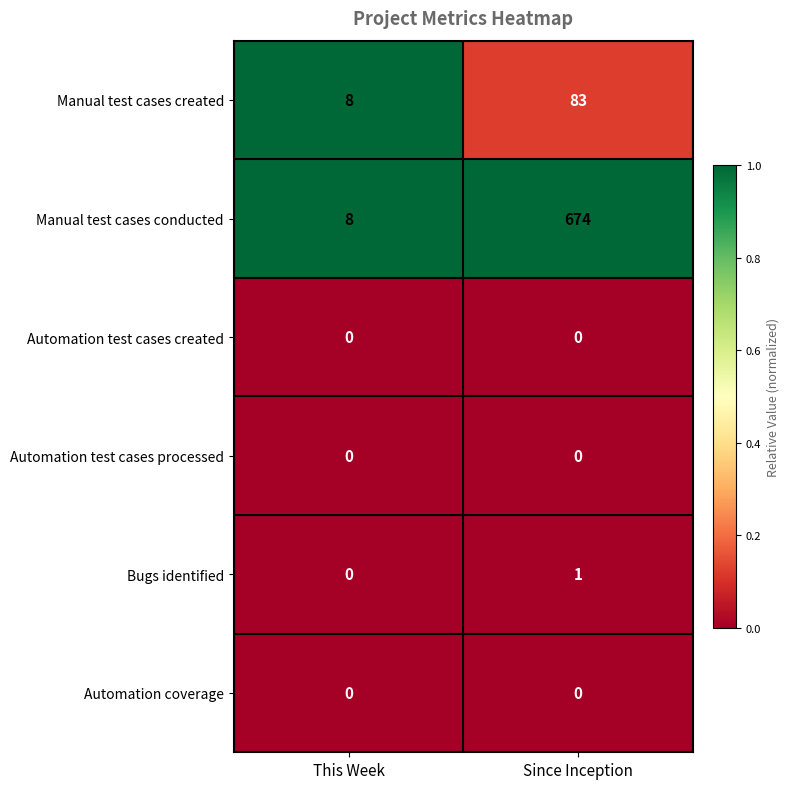

What is the maximum value for Manual test cases conducted?

674